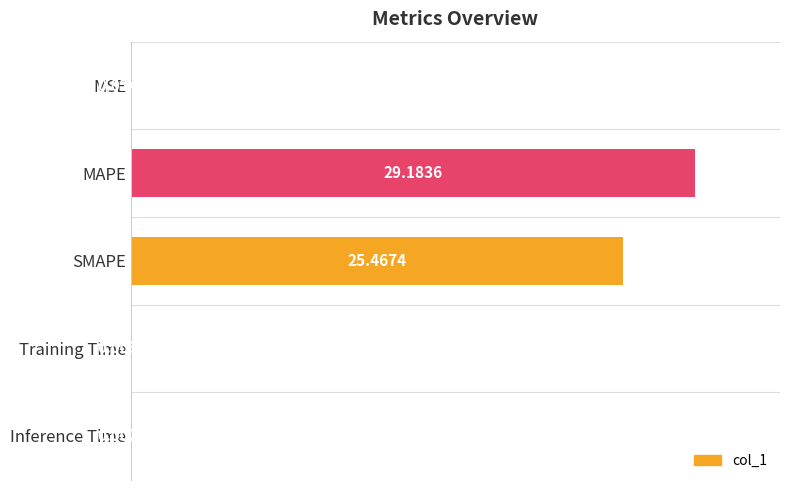

Which label corresponds to the largest value in the chart?

MAPE